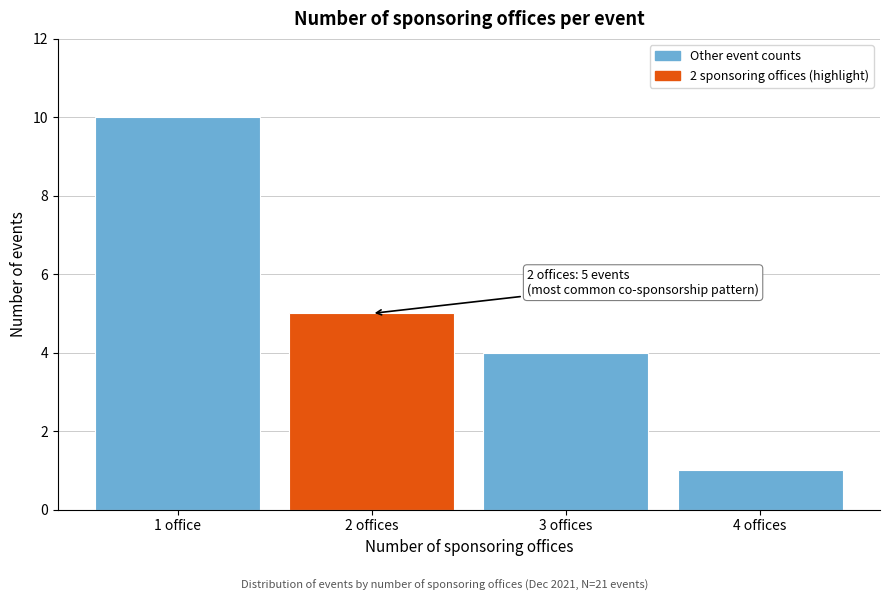

Reading left to right, list all the values displayed in this chart.

10	5	4	1